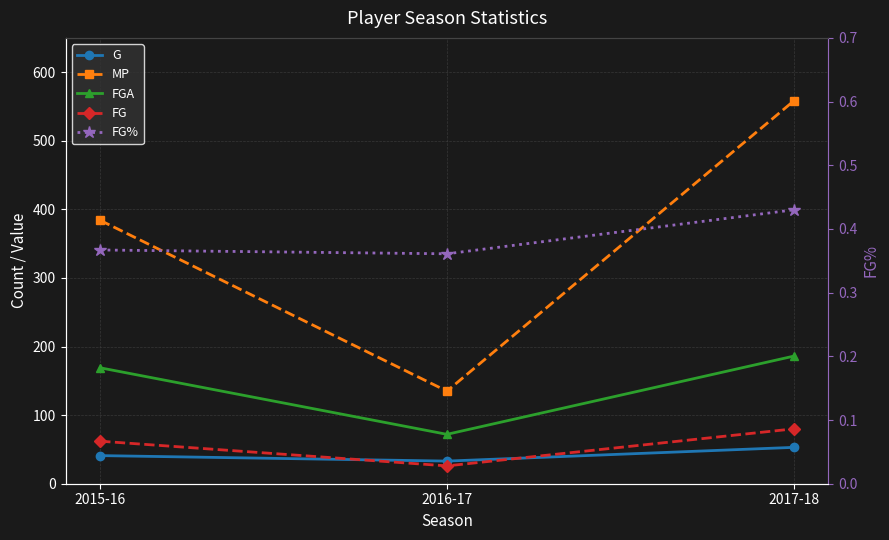

What position from the left is 2015-16?

1